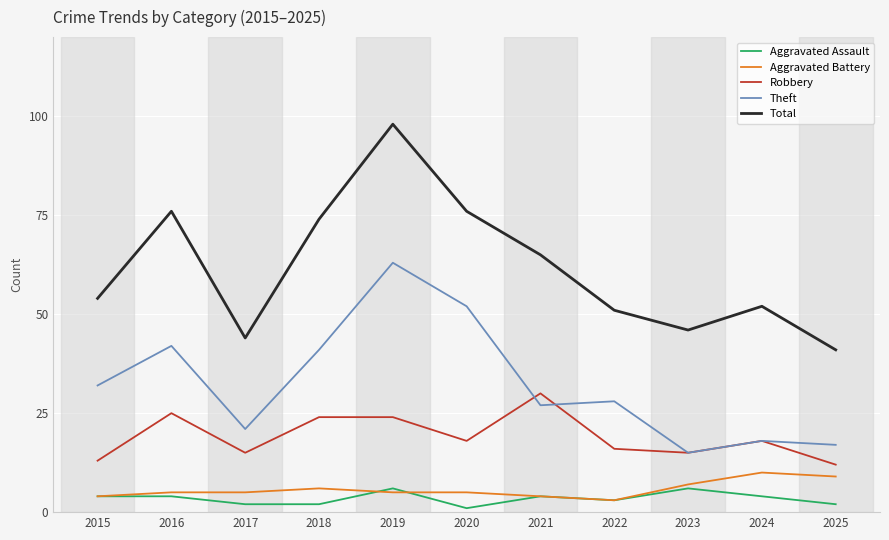

Which category has the lowest value in the Theft series?

2023